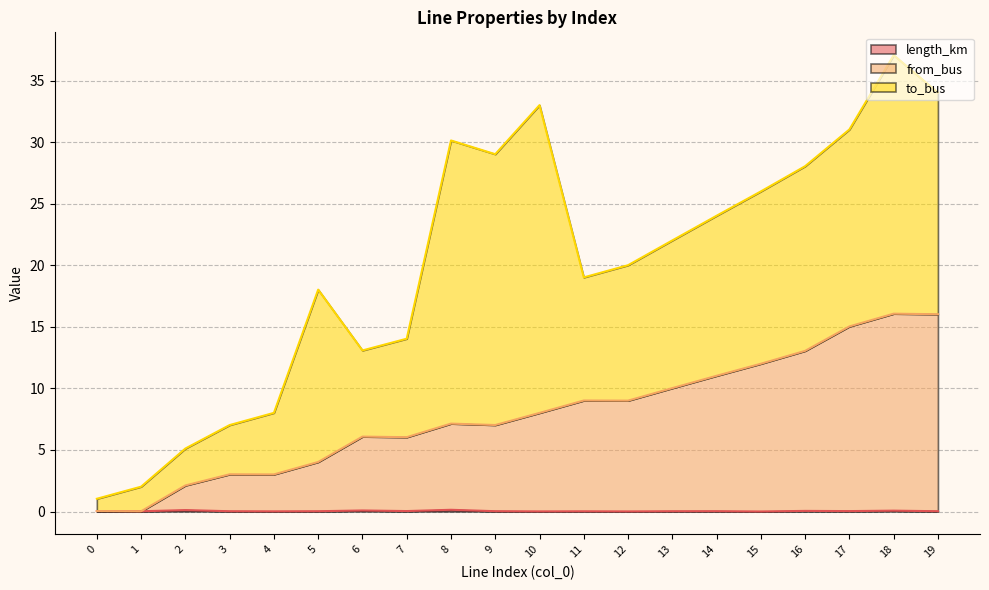

At which category is the sum across all series the highest?

18